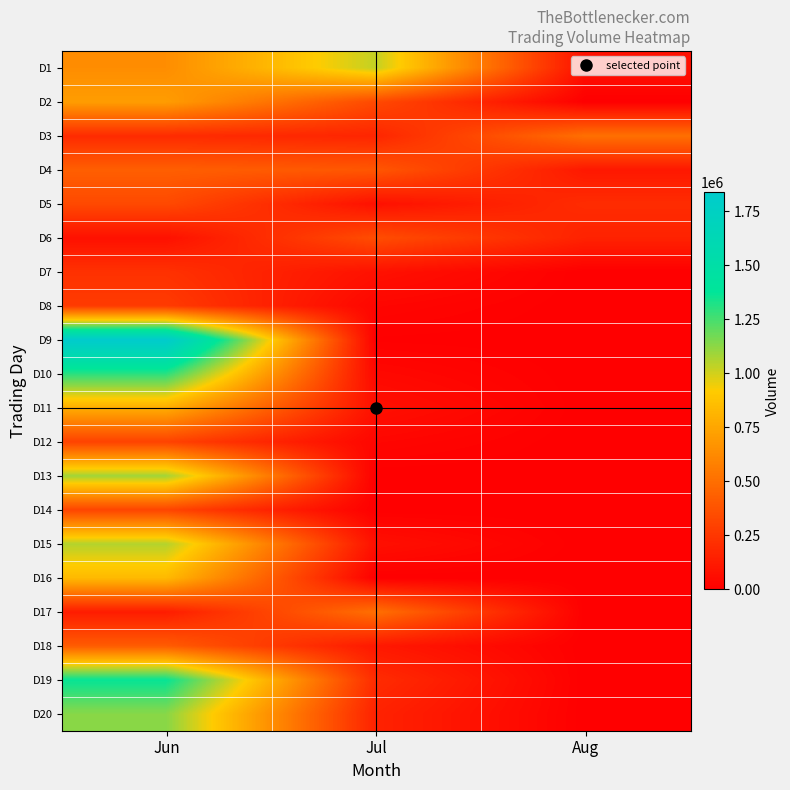

Rank the series at Aug from highest to lowest value.

D3, D5, D6, D4, D1, D2, D7, D8, D9, D10, D11, D12, D13, D14, D15, D16, D17, D18, D19, D20